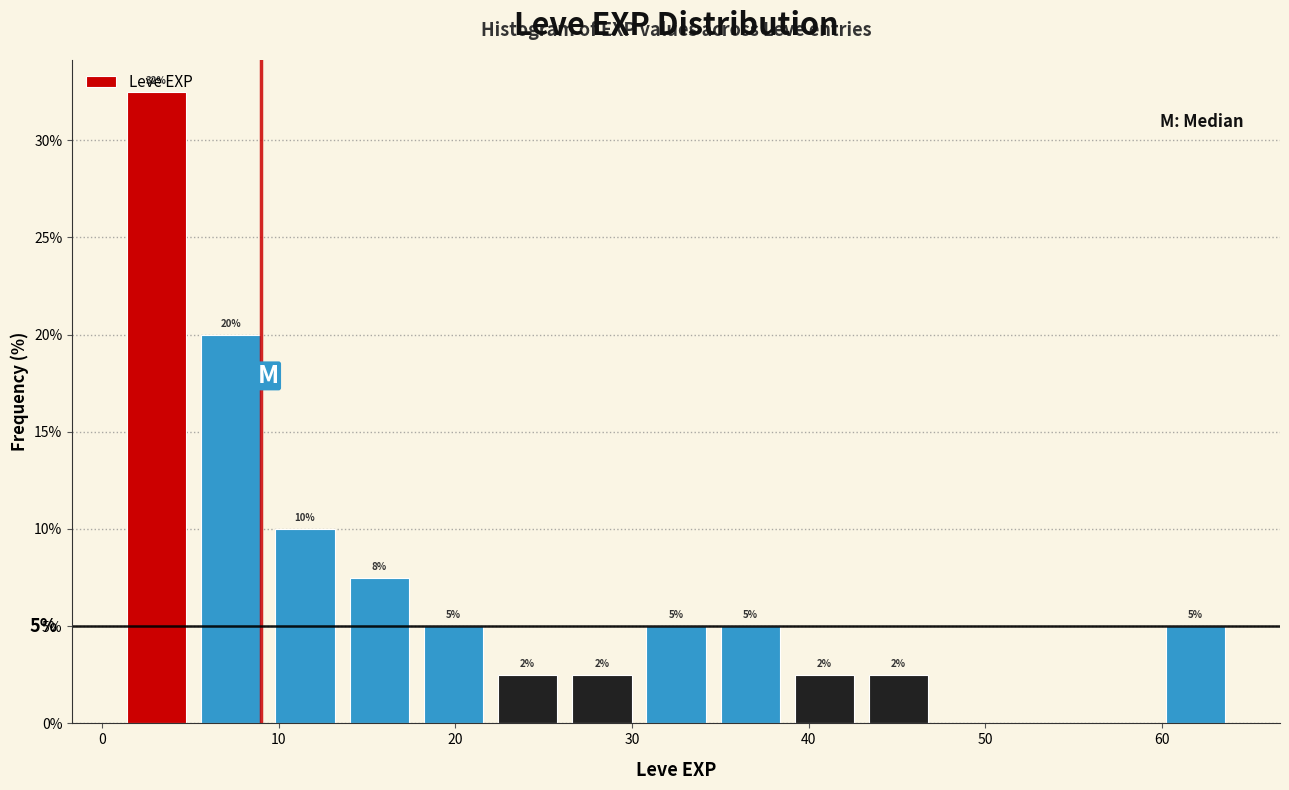

Which range on the x-axis has the tallest bar?

1.0 to 5.2